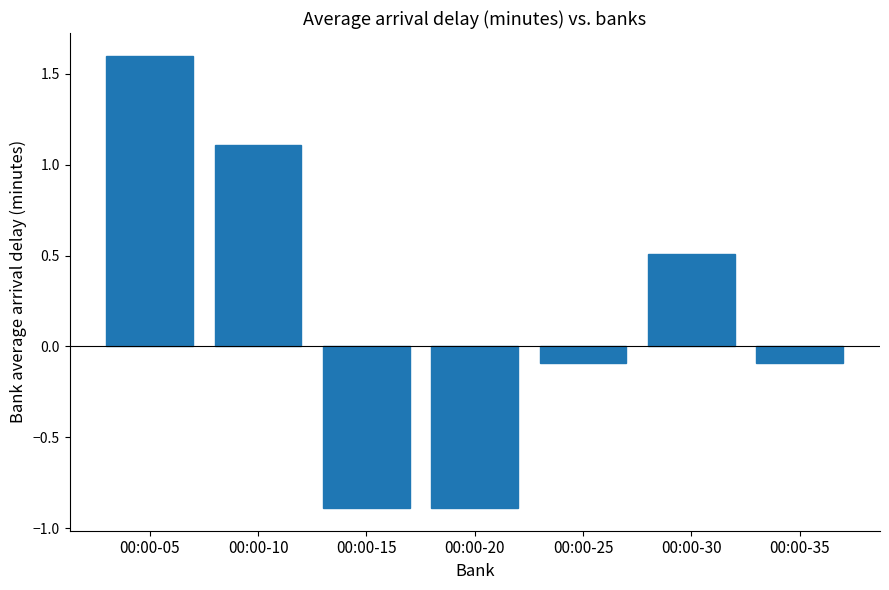

Where does the data first go above 0?

00:00-05